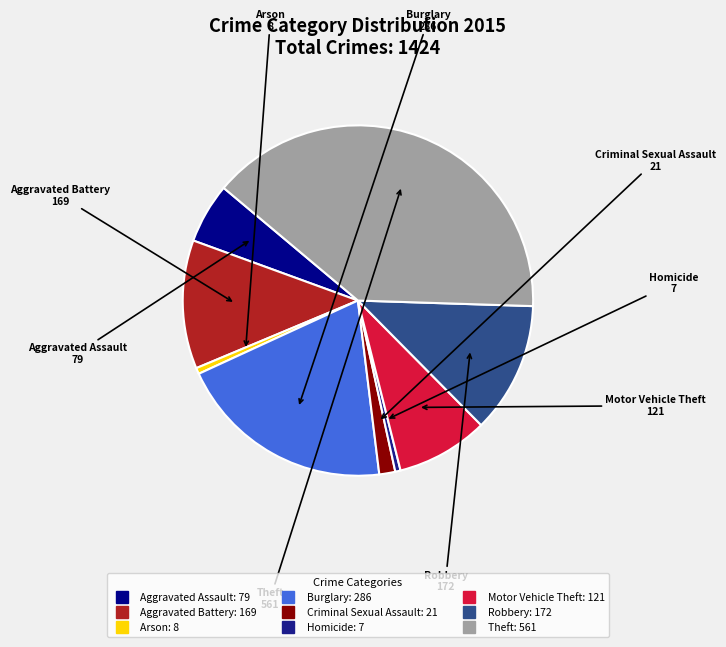

How many slices are in this pie chart?

9